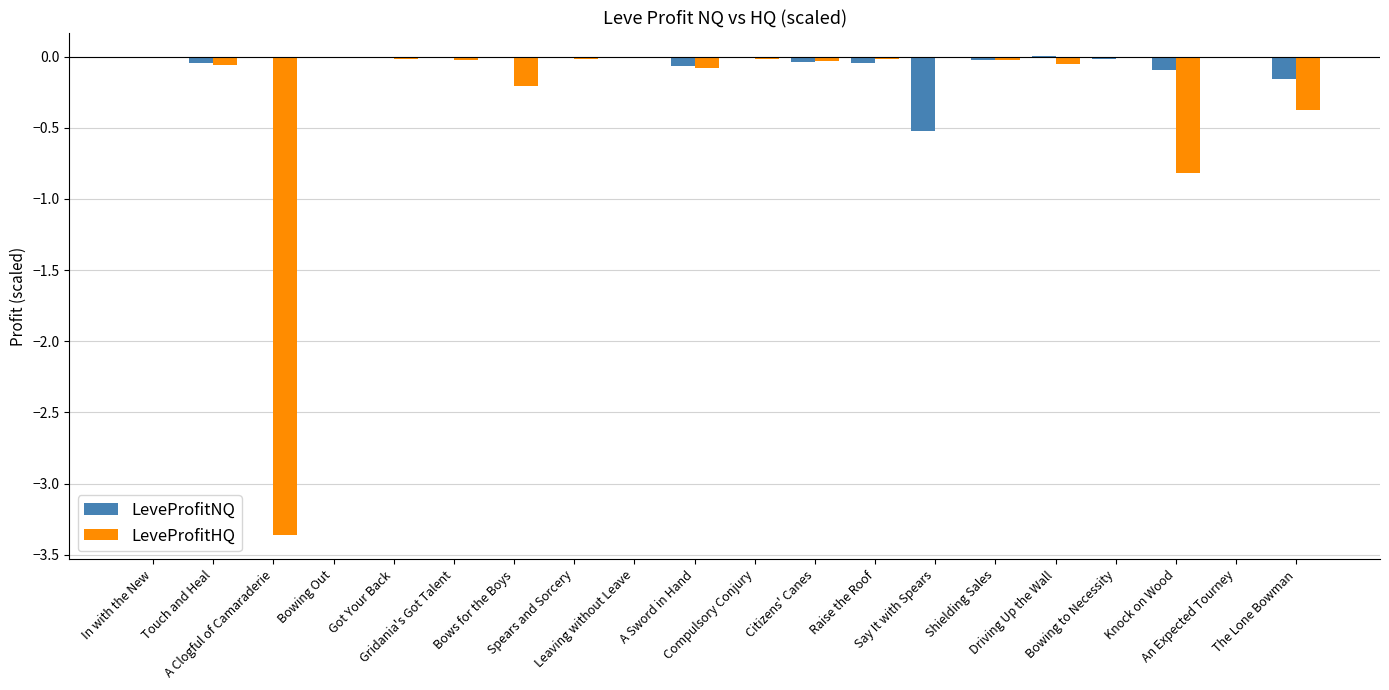

What is the sum of all LeveProfitHQ values?

-5.1